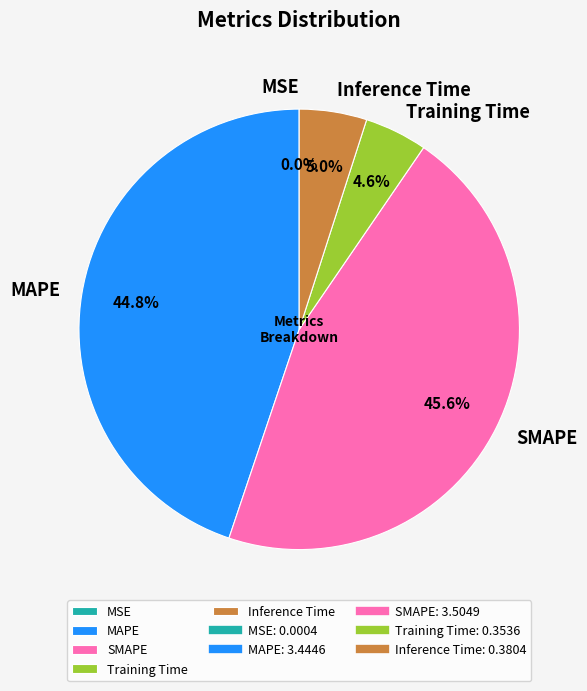

What is the largest slice in the pie chart?

SMAPE